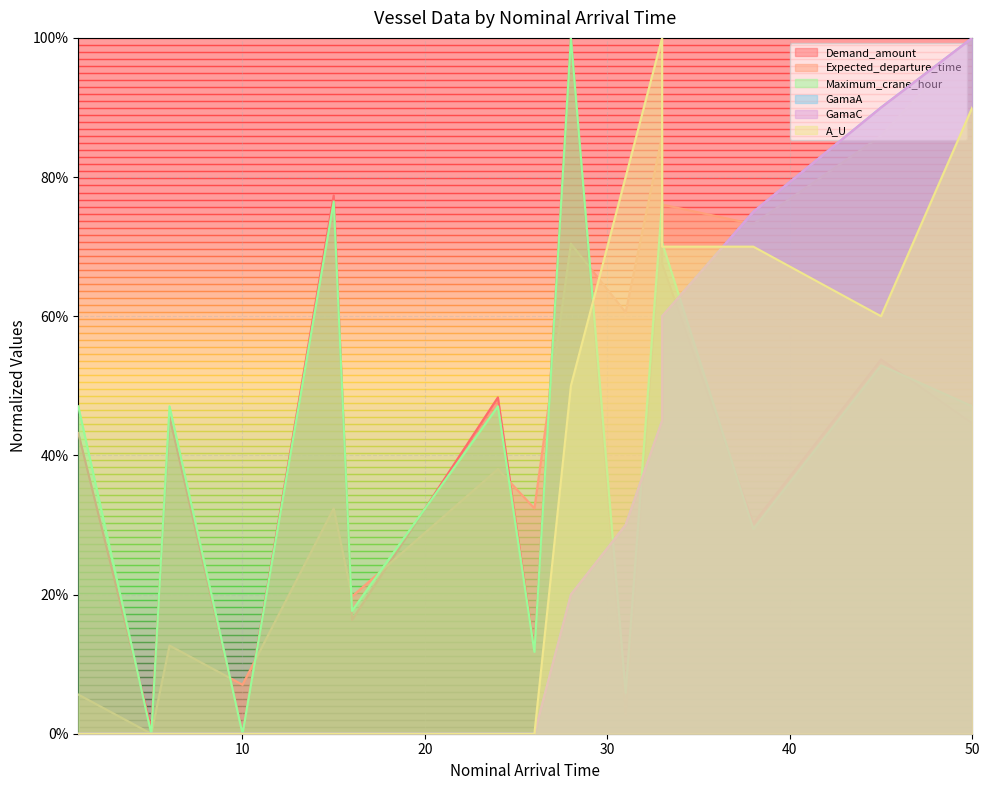

What is the sum of the A_U values at 31 and 33?

1.8